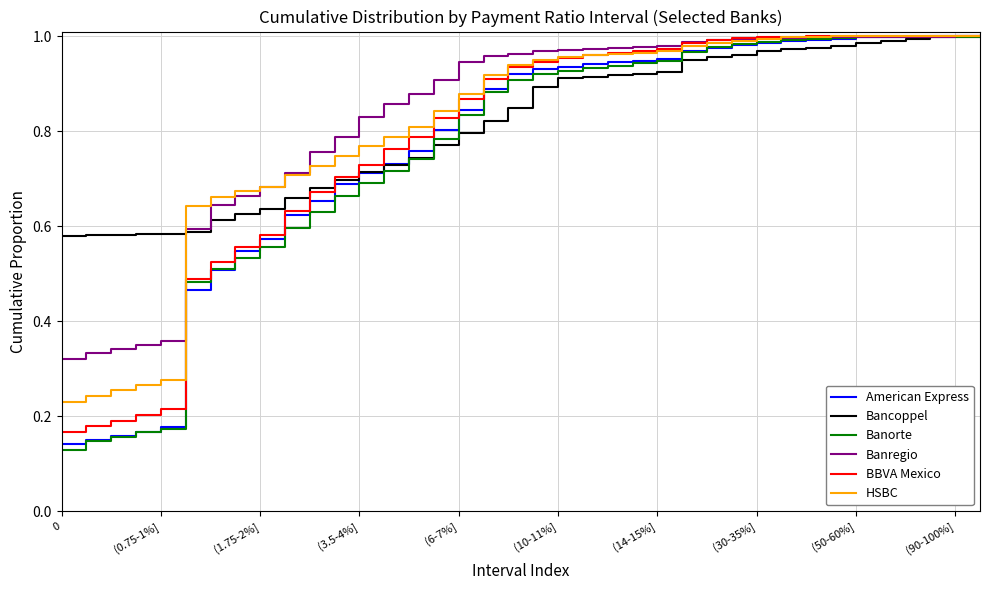

Which series has the largest range (max minus min)?

Banorte